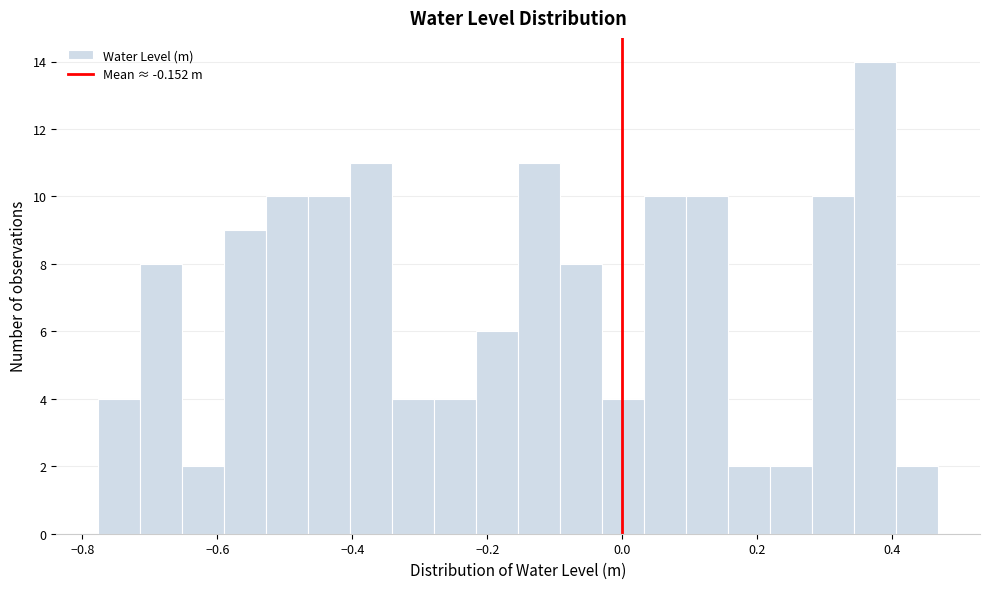

Around what value on the x-axis is the tallest bar? Give the approximate position of its centre, as read against the axis.

0.38